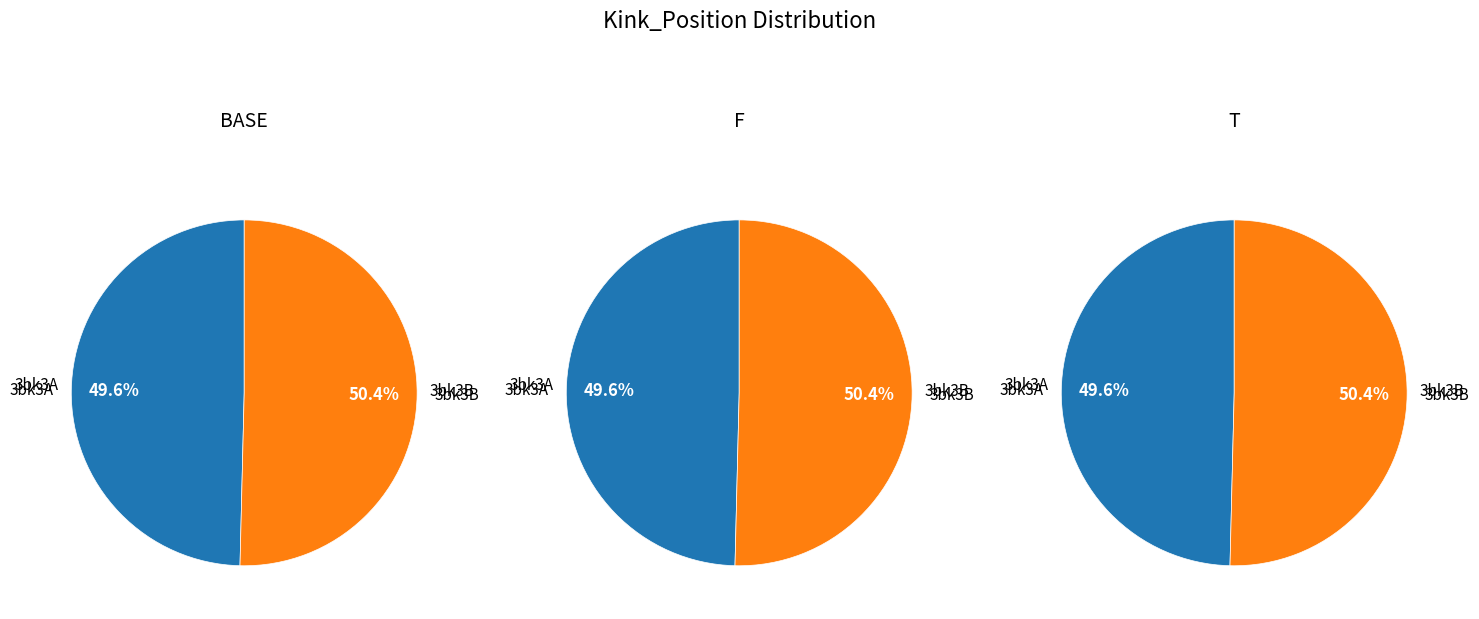

Which slice represents more than half of the pie?

3bk3B